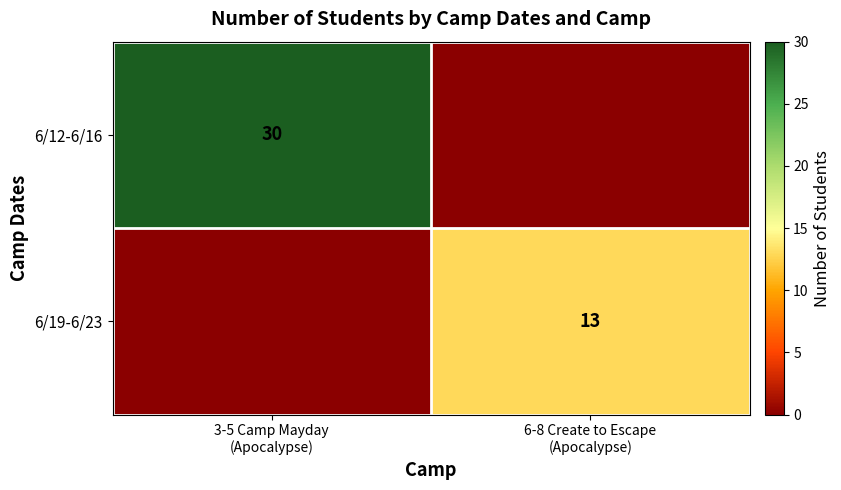

At 3-5 Camp Mayday (Apocalypse), list the series in order from largest to smallest.

6/12-6/16, 6/19-6/23